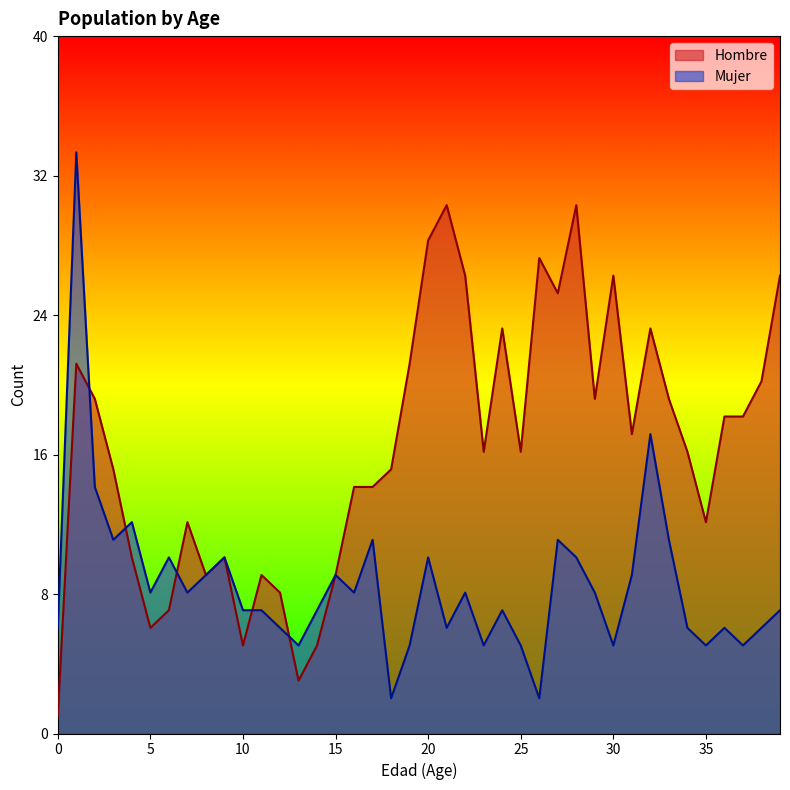

How many interior local peaks does the Mujer series have?

12